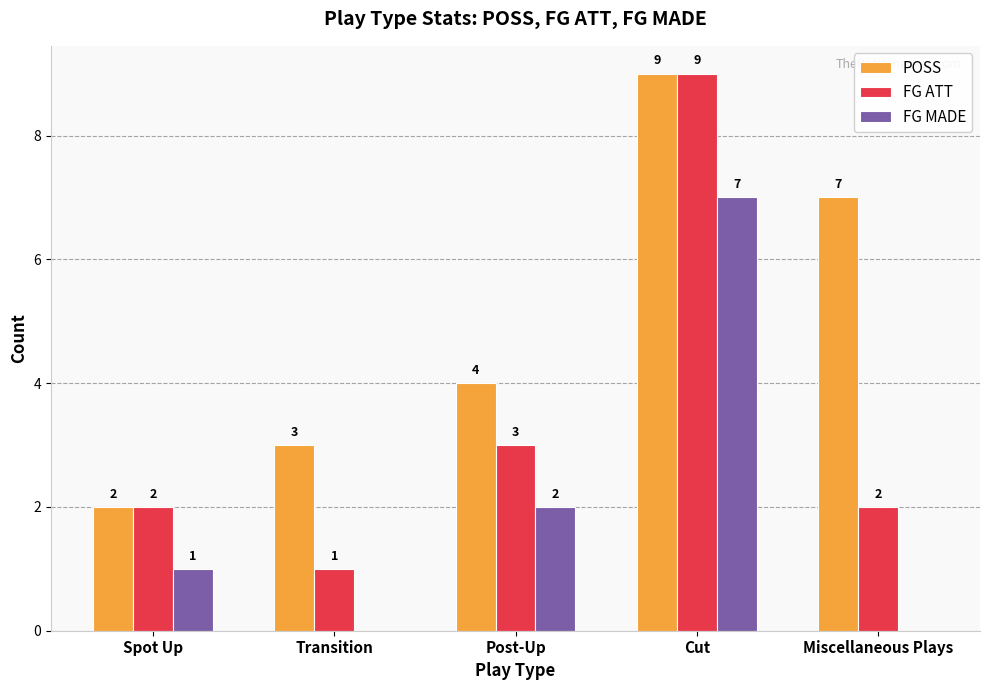

At which label is POSS closest to 5?

Post-Up